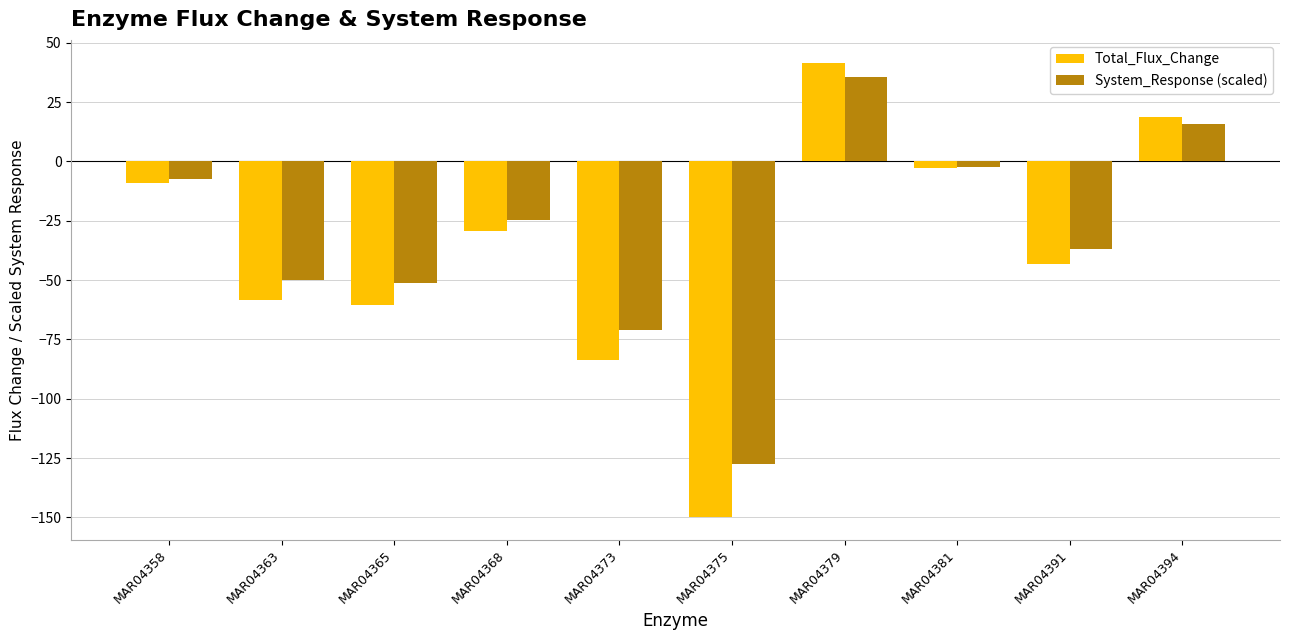

How many categories are shown in the chart?

10